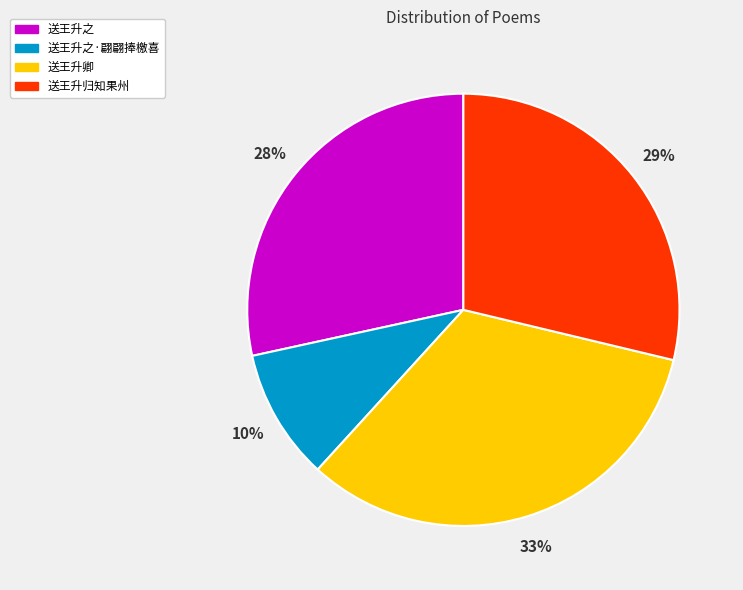

True or false: 送王升之·翩翩捧檄喜 accounts for 10% of the total.

True